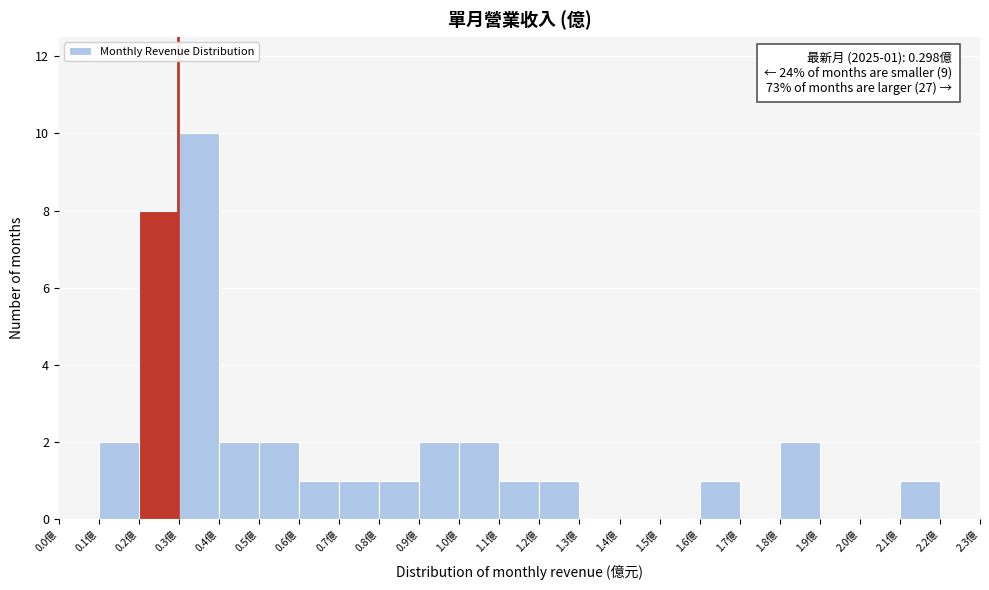

Which range on the x-axis has the tallest bar?

0.3 to 0.4